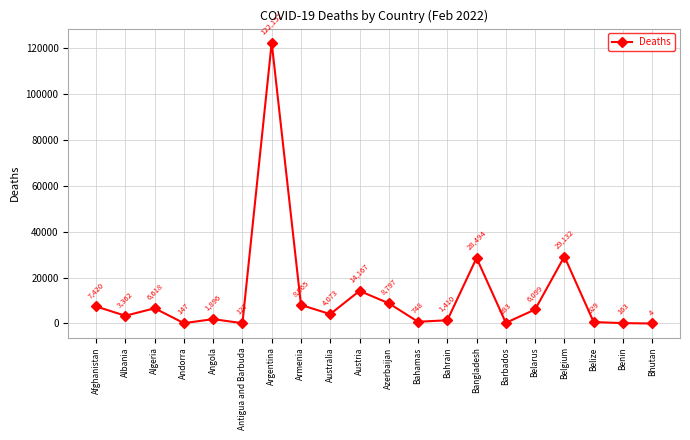

What is the difference between the values at Bangladesh and Barbados?

28211